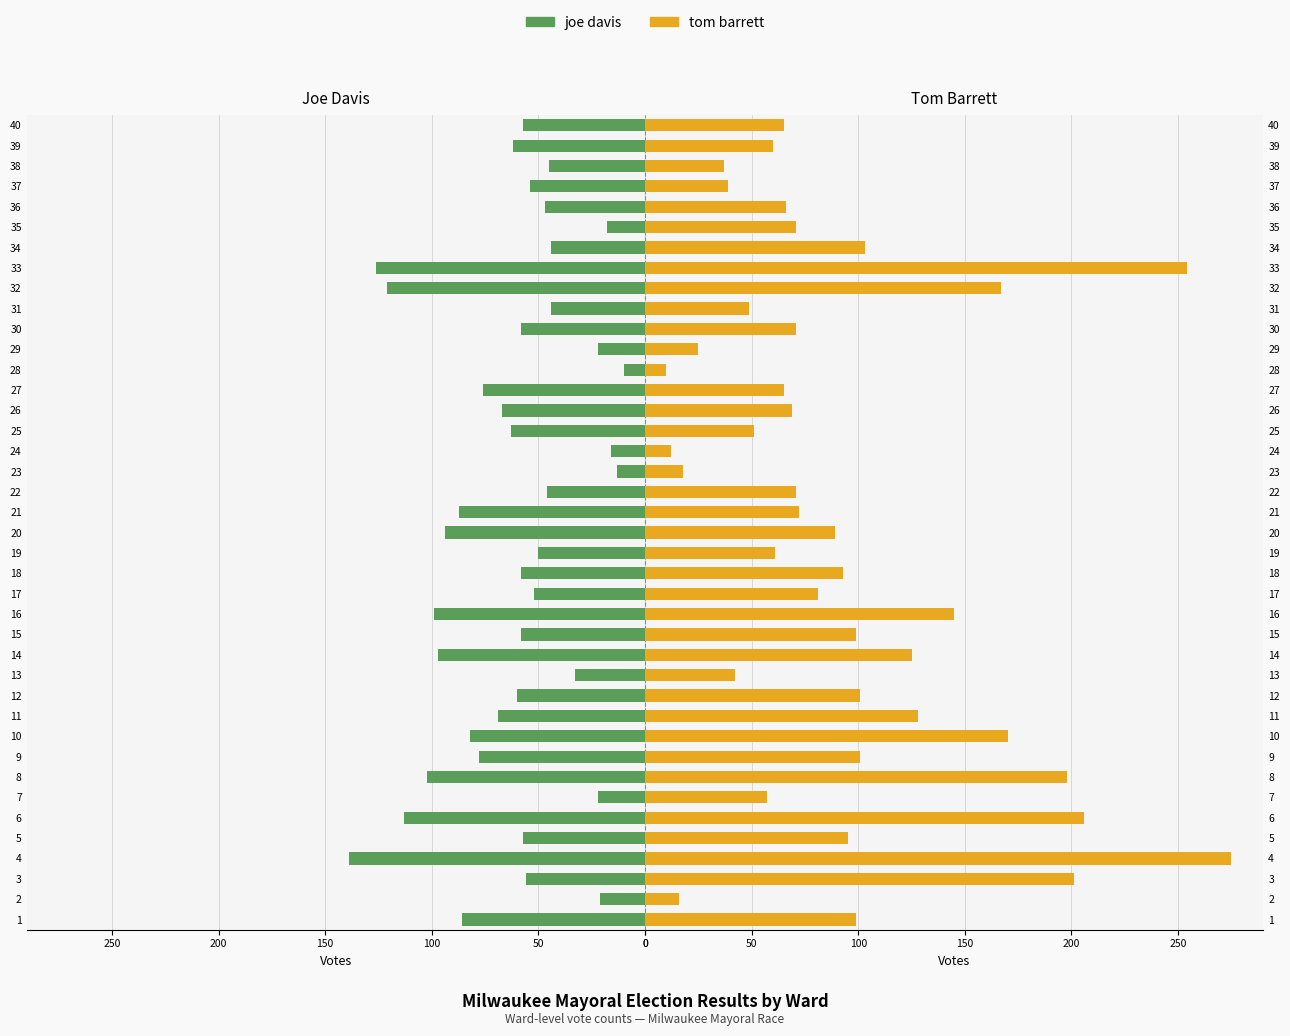

At how many categories does at least one series exceed 42?

34